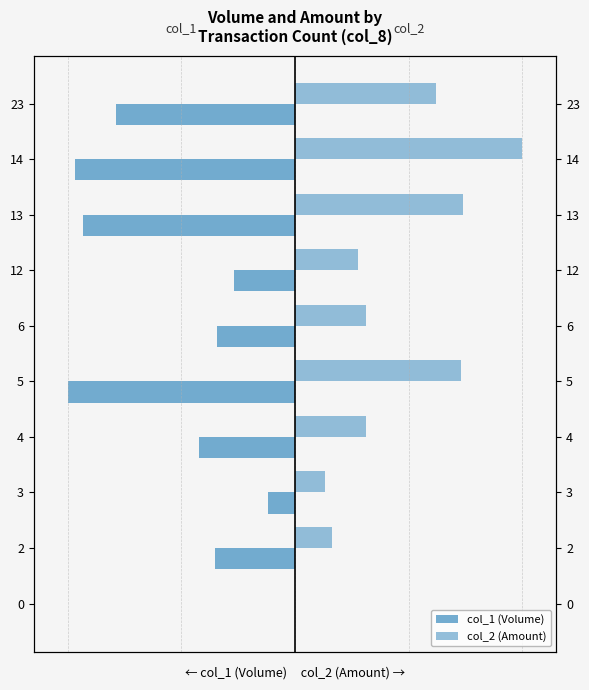

Reading left to right, what are all the values shown in this chart?

col_1 (Volume): 0.0	-0.4	-0.1	-0.4	-1.0	-0.3	-0.3	-0.9	-1.0	-0.8
col_2 (Amount): 0.0	0.2	0.1	0.3	0.7	0.3	0.3	0.7	1.0	0.6